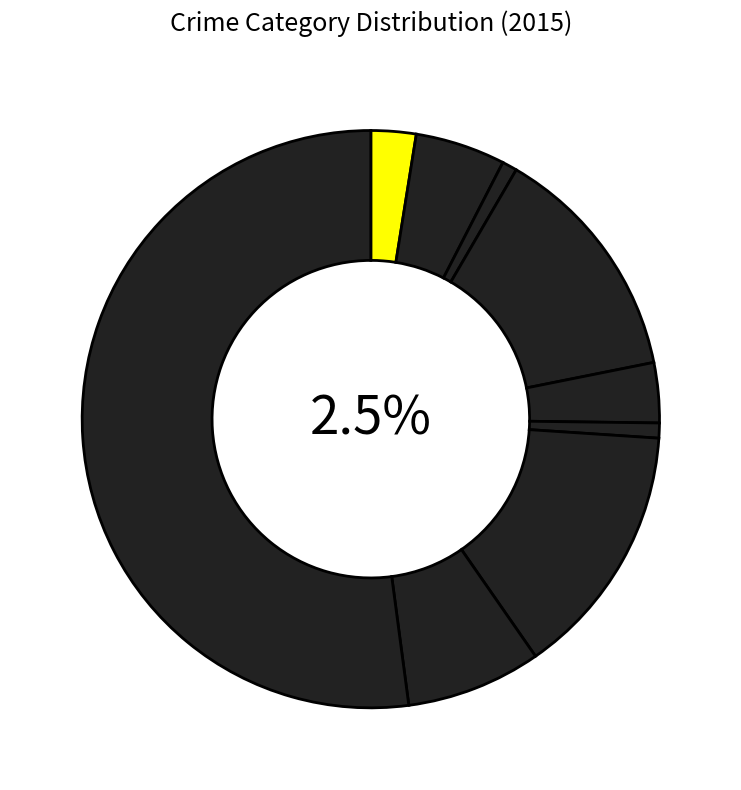

Rank the categories by value from highest to lowest.

Theft, Motor Vehicle Theft, Burglary, Robbery, Aggravated Battery, Criminal Sexual Assault, Aggravated Assault, Arson, Homicide